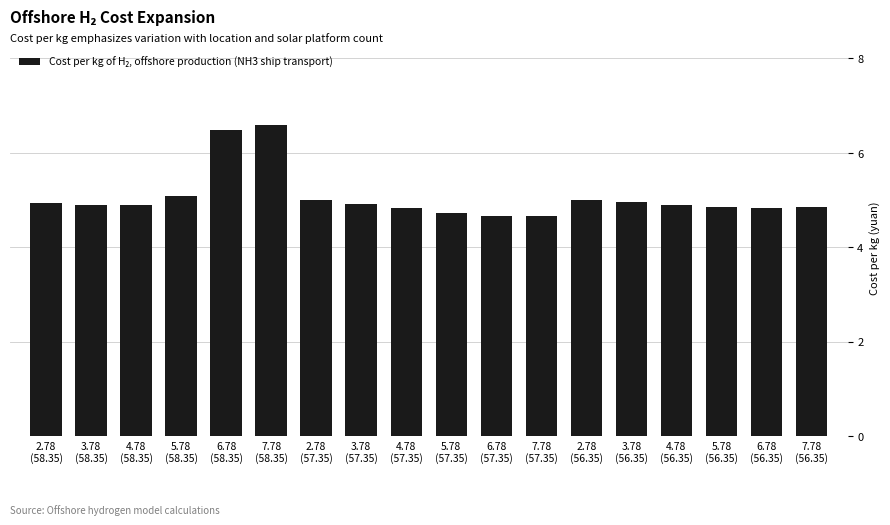

What is the change in value from 2.78
(58.35) to 5.78
(58.35)?

+0.1